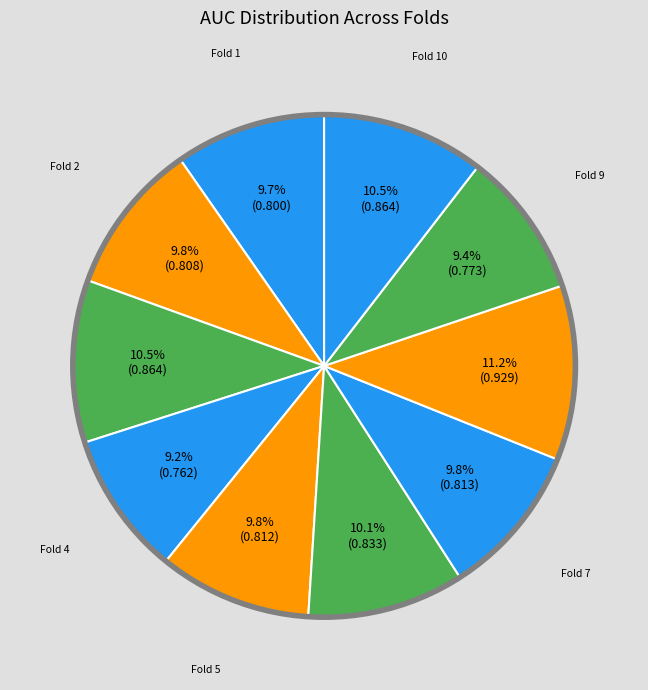

To the nearest percent, what is the difference between the largest and smallest slice percentages?

2%